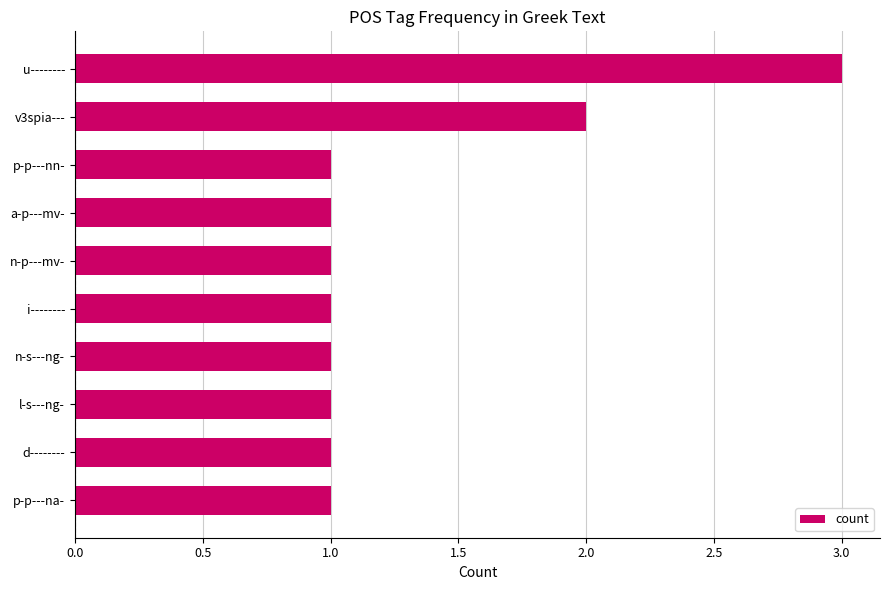

What is the difference between the second highest and minimum values?

1